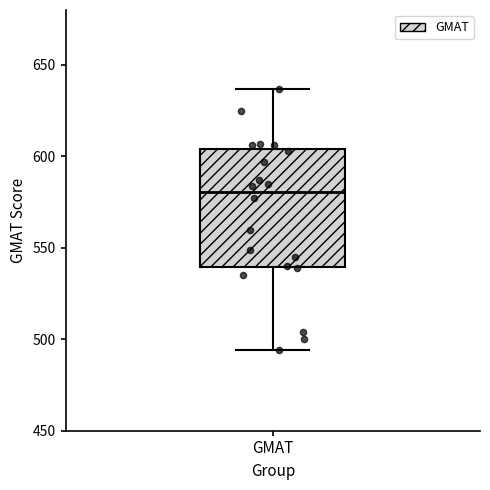

Transcribe this box plot: give where the median line is, the range the box spans, and where the two whiskers end, as read against the y-axis. The values are not printed on the chart, so give them approximately, as read against the axis.

median 580, box 540 to 605, whiskers 495 to 635